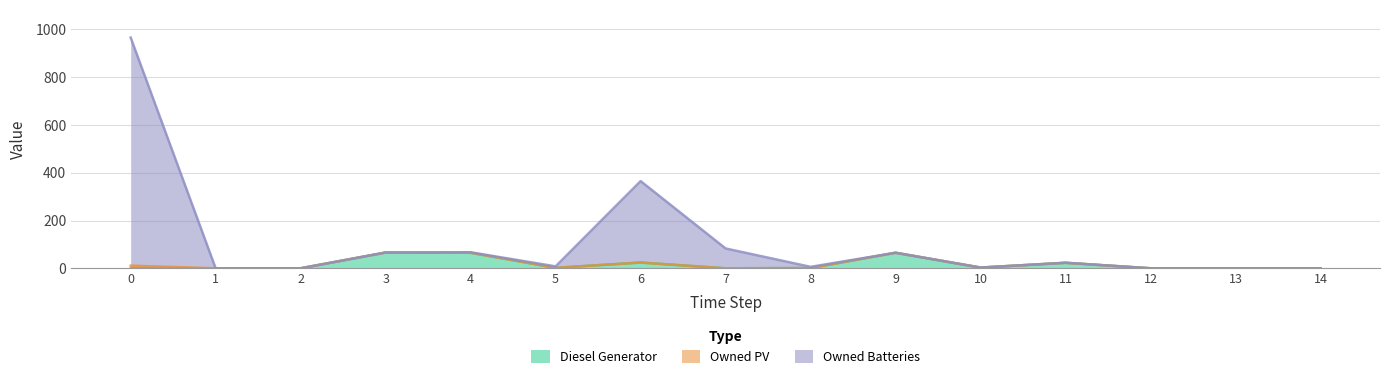

True or false: Diesel Generator has a value of 14 at 4.

False